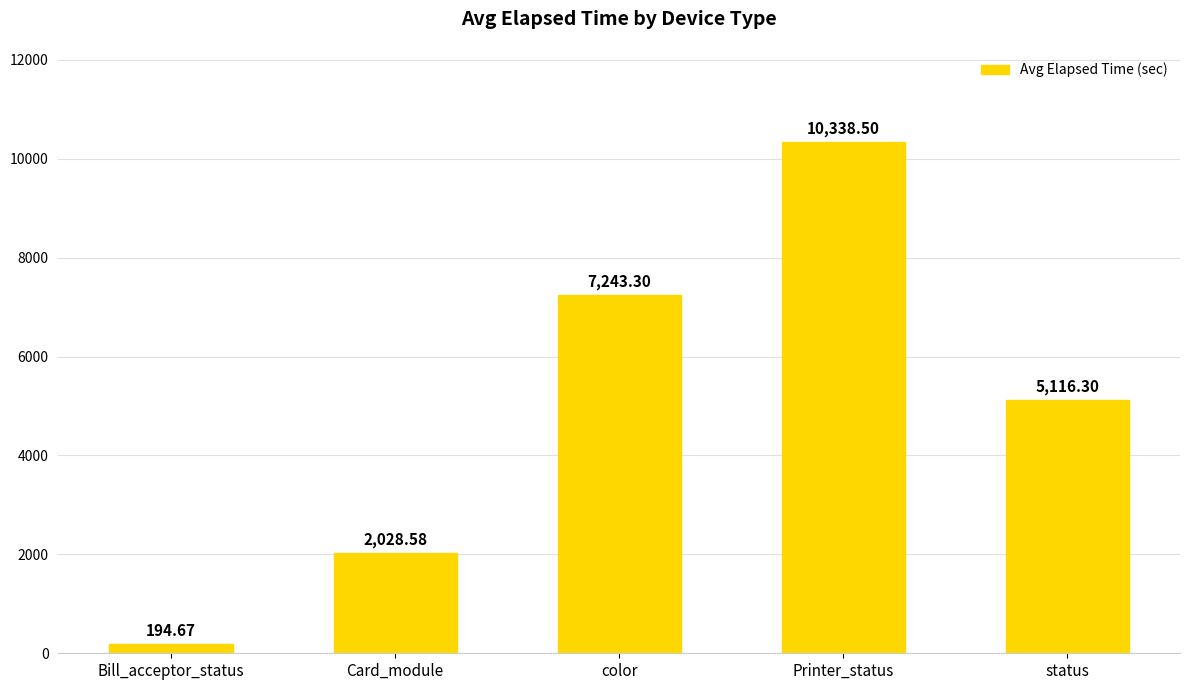

Where does the data first go above 5116?

color